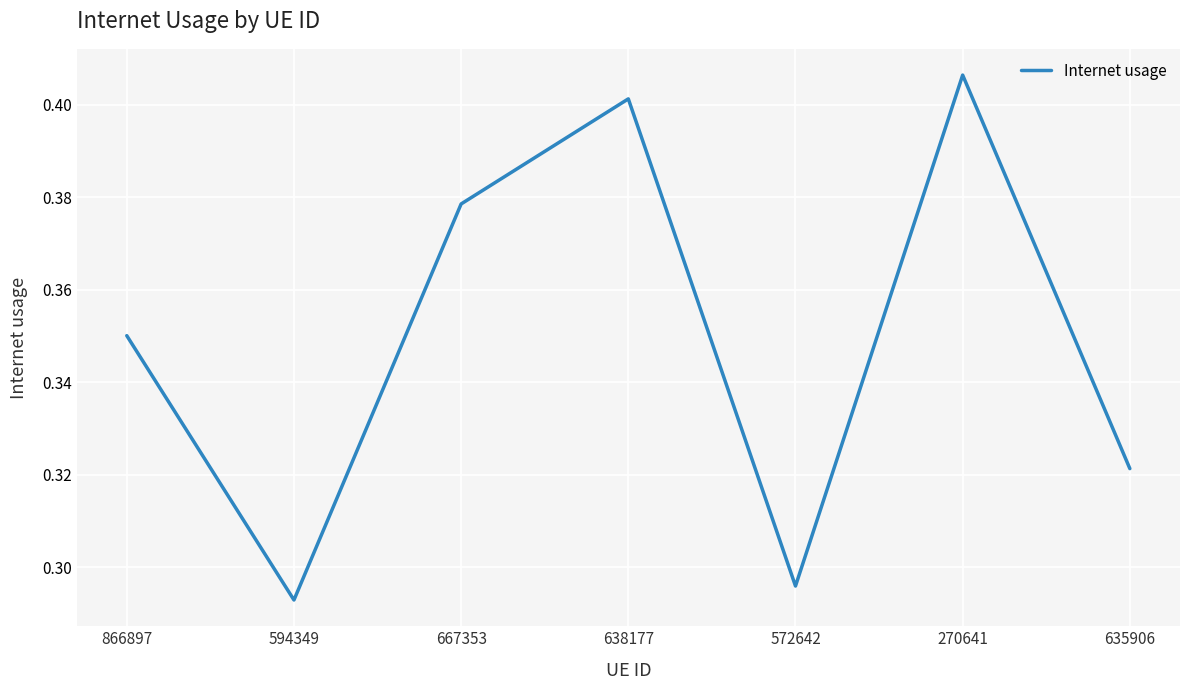

What position from the right is 866897?

7